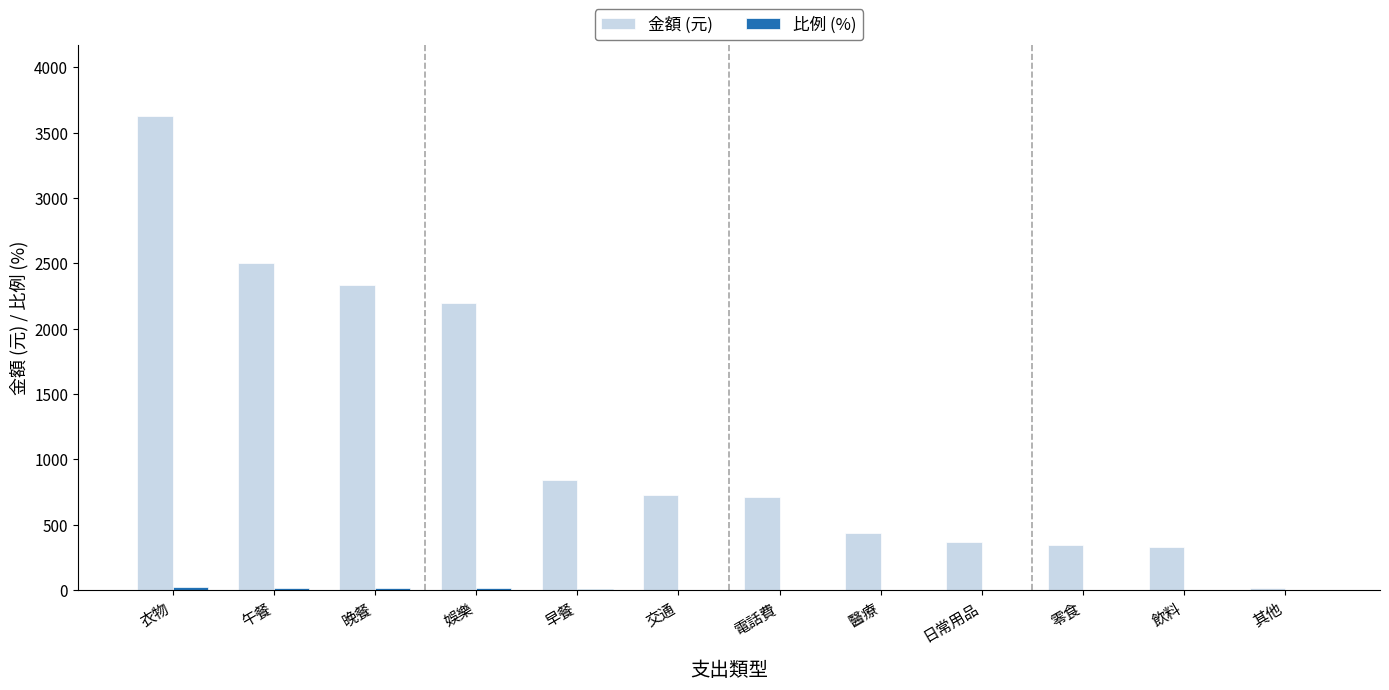

True or false: 金額 (元) has a value of 512.8 at 飲料.

False